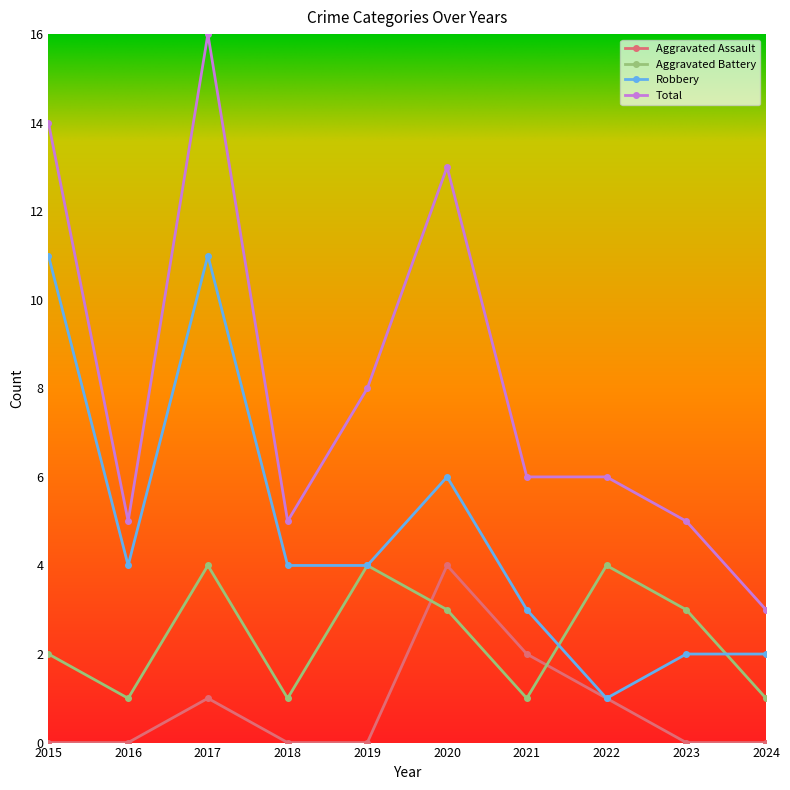

What is the maximum value for Aggravated Assault?

4